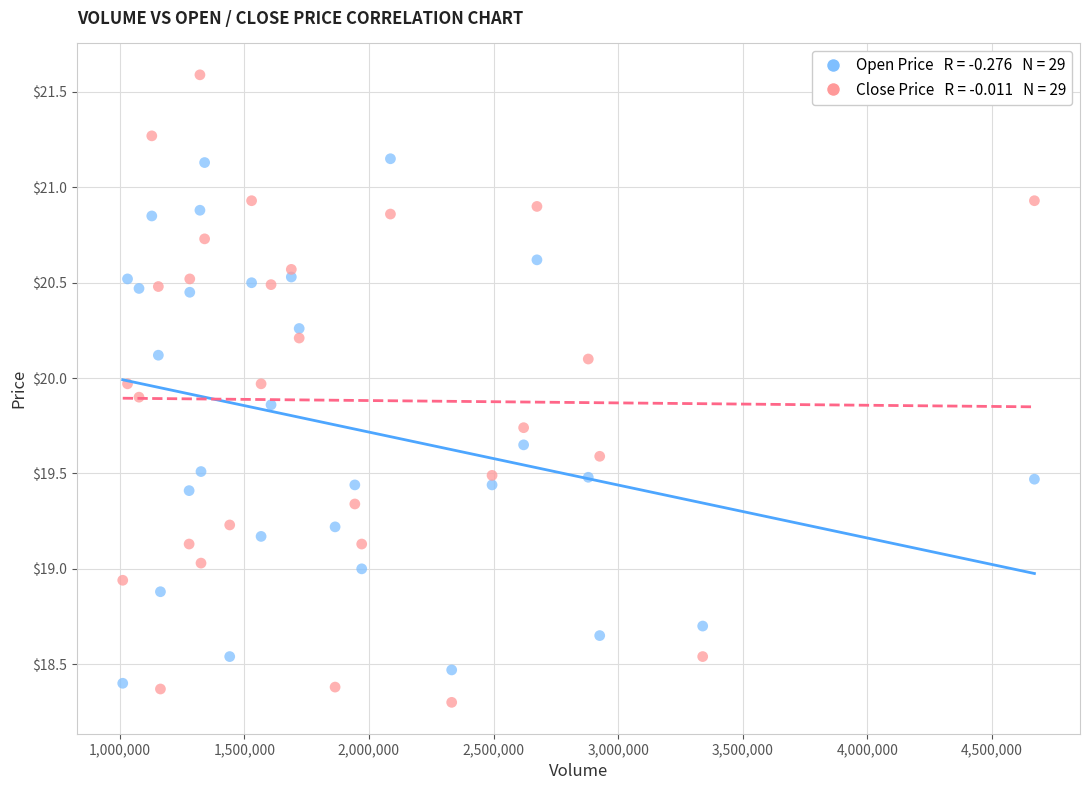

Across all data points, what is the range of Y values (max minus min)?

3.3